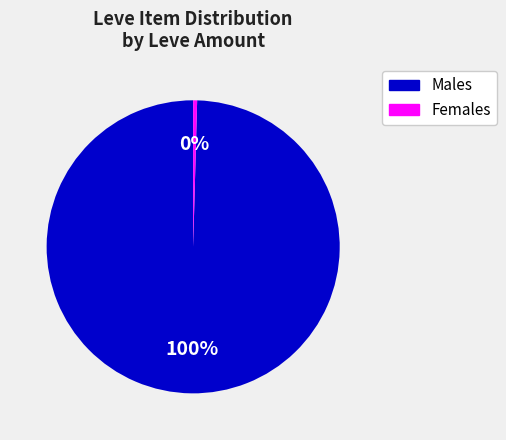

Is there a majority slice in this chart?

Yes